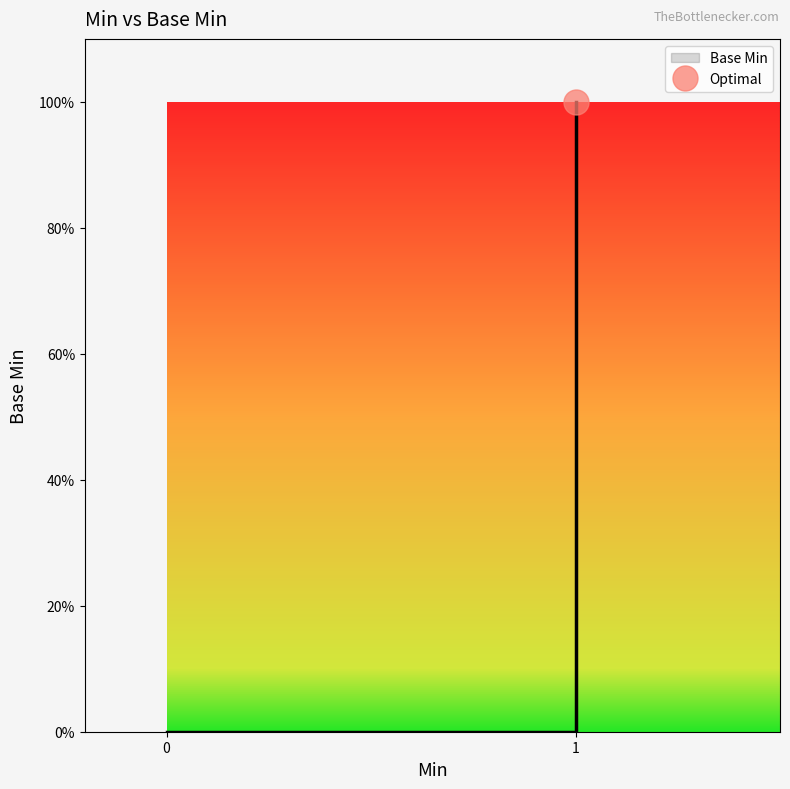

True or false: there are more than 1 points higher than both neighbors.

False